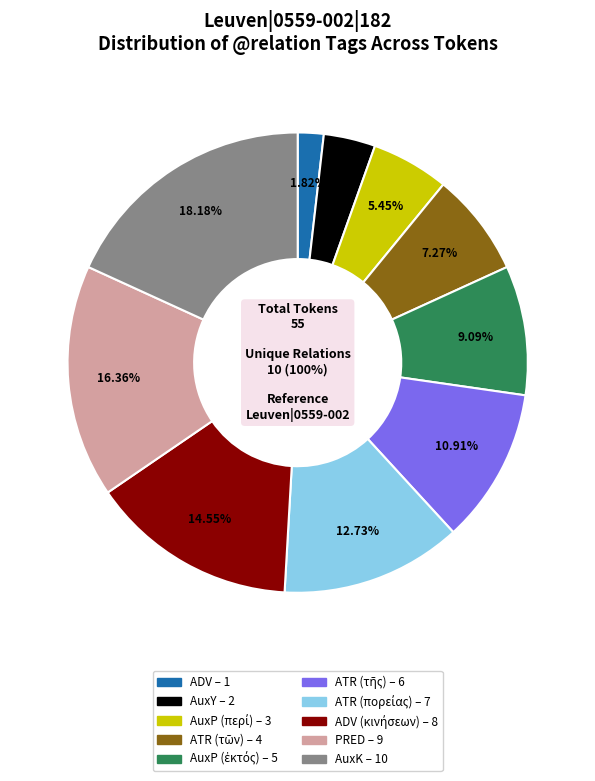

What percentage is the AuxP (περί) slice, to the nearest percent?

5%